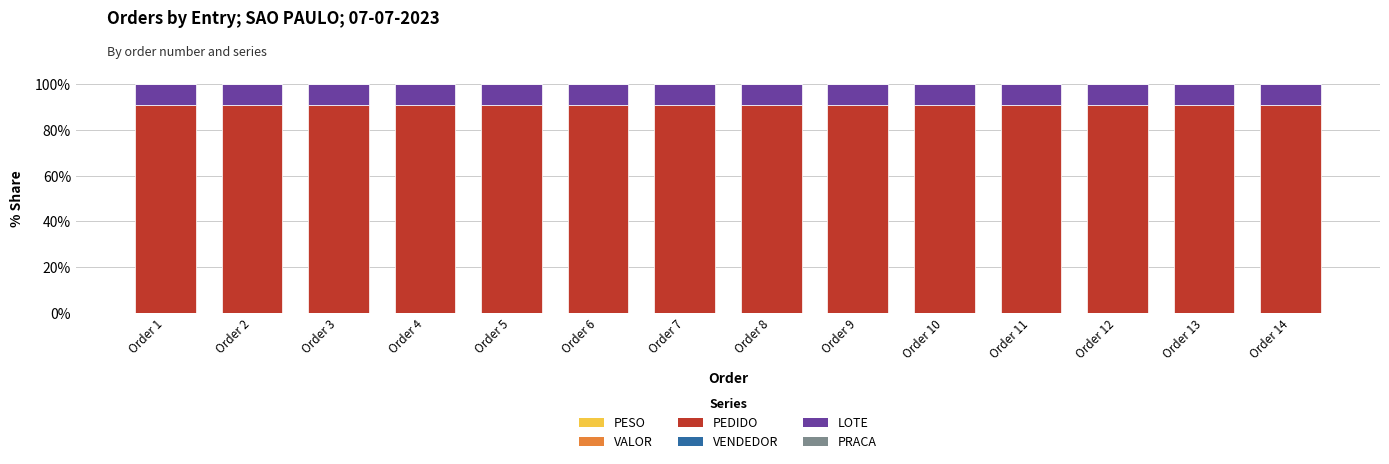

Rank the series by their maximum value, from lowest to highest.

PRACA, PESO, VENDEDOR, VALOR, LOTE, PEDIDO